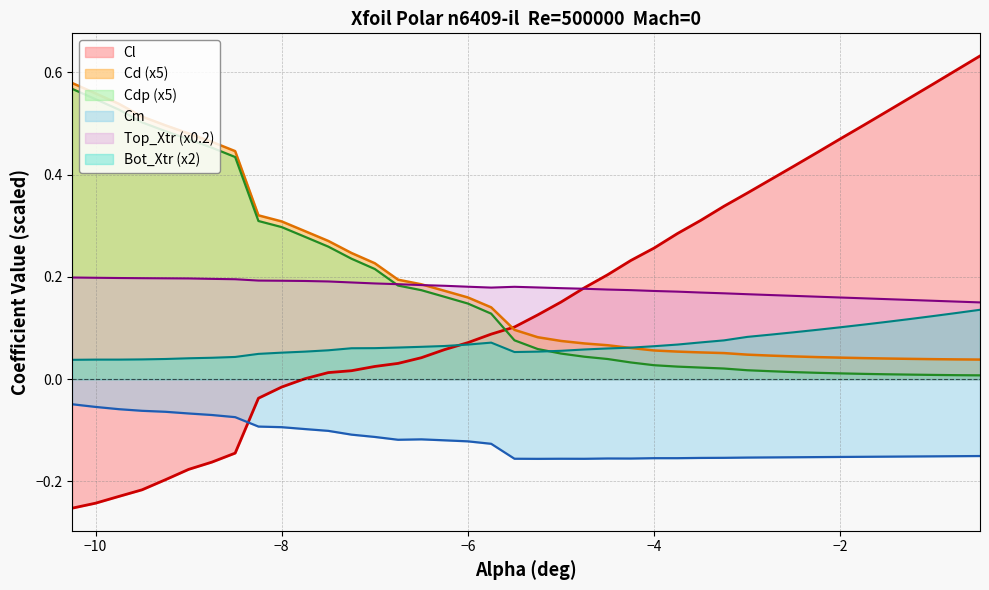

The Cdp (x5) series shows 0.3 at −8. True or false?

True